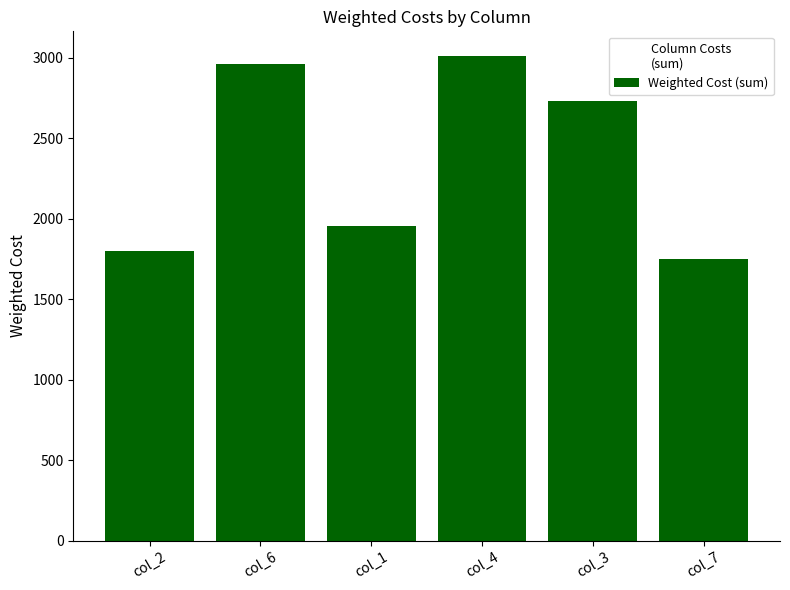

Read the value at col_4, to the nearest 100.

3000